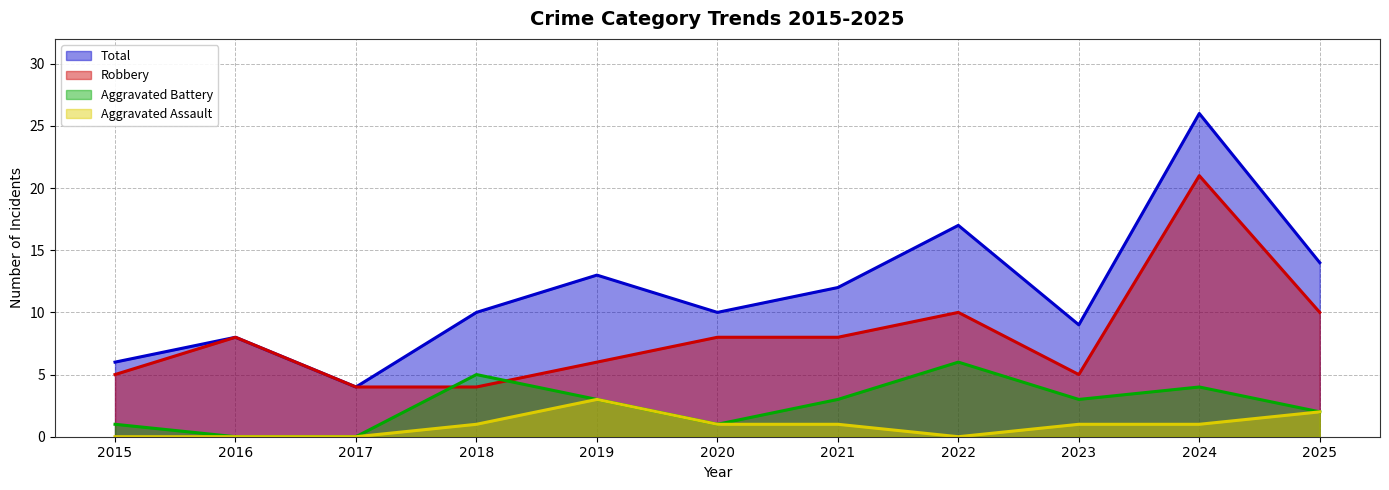

What is the approximate value of Aggravated Battery at 2020?

1